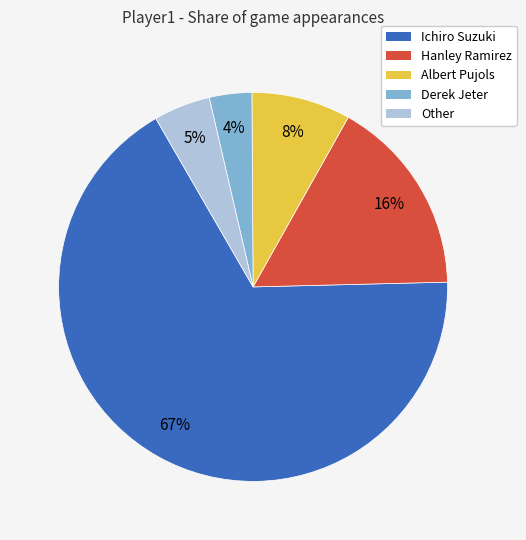

To the nearest percent, what is the average slice percentage?

20%